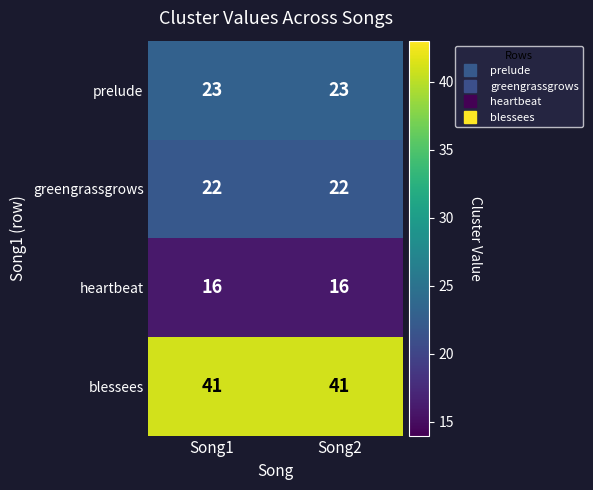

At how many categories does at least one series exceed 31?

2